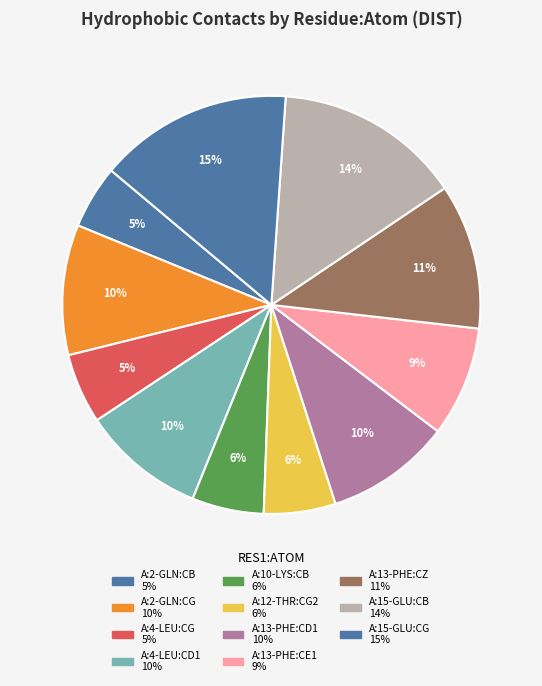

How many segments does this pie chart have?

11